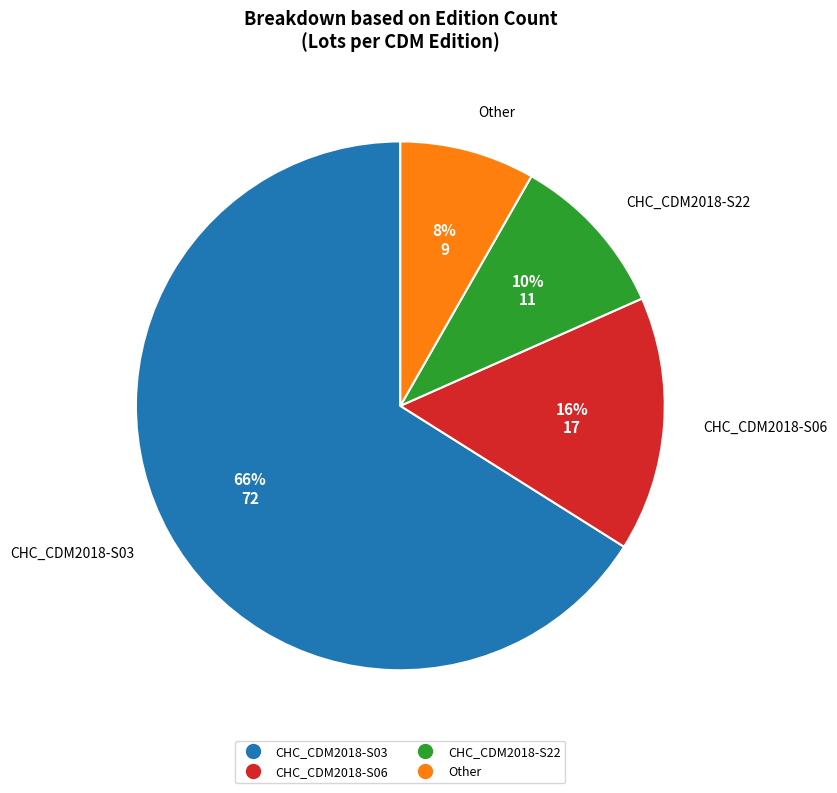

What is the ratio of the value at CHC_CDM2018-S22 to the value at CHC_CDM2018-S06?

0.6